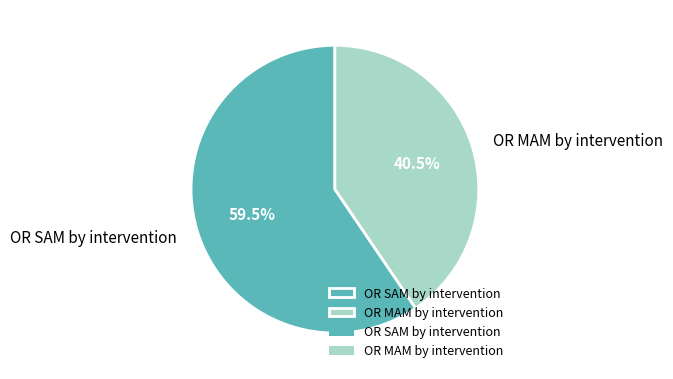

How many slices are in this pie chart?

2